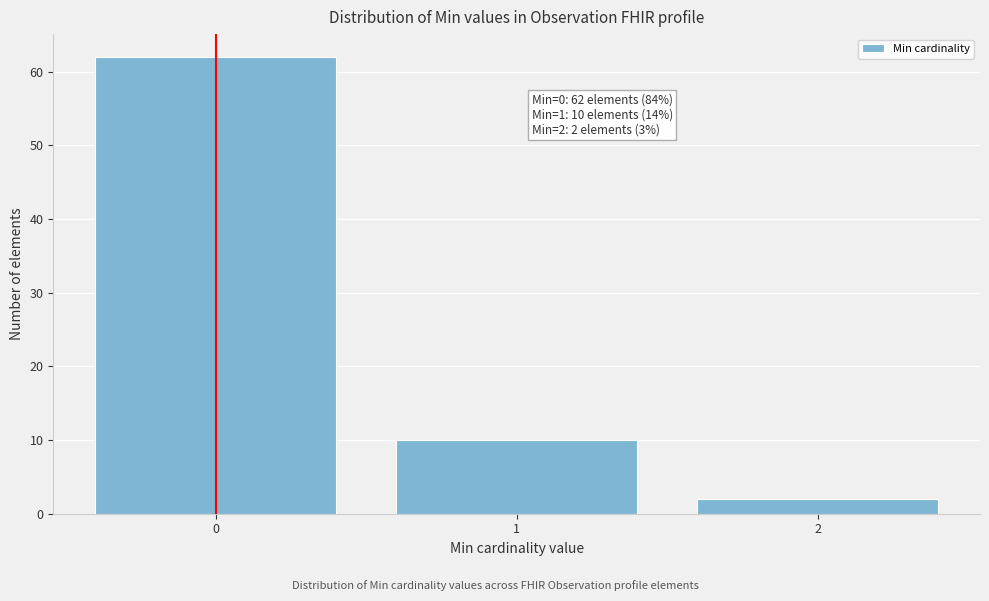

Reading left to right, list all the values displayed in this chart.

62	10	2